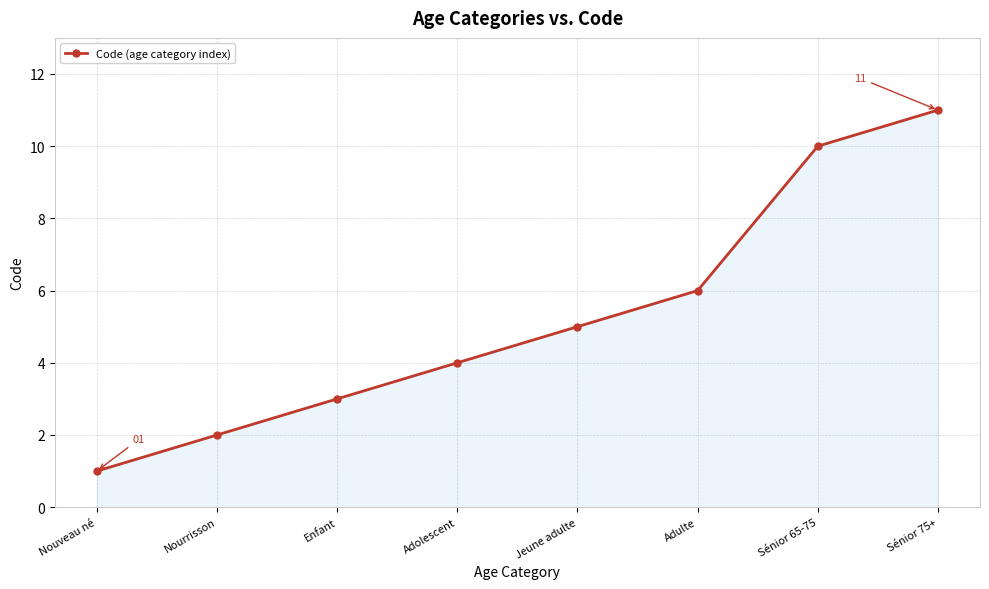

Which category has the lowest value across all series?

Nouveau né